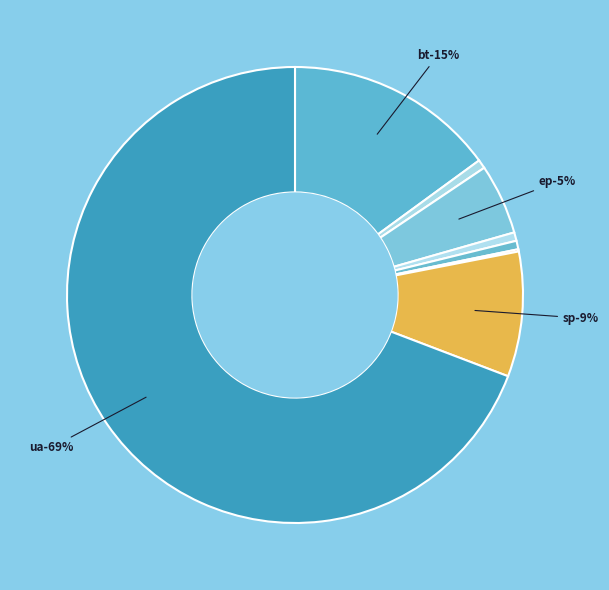

What percentage is the cg slice, to the nearest percent?

1%